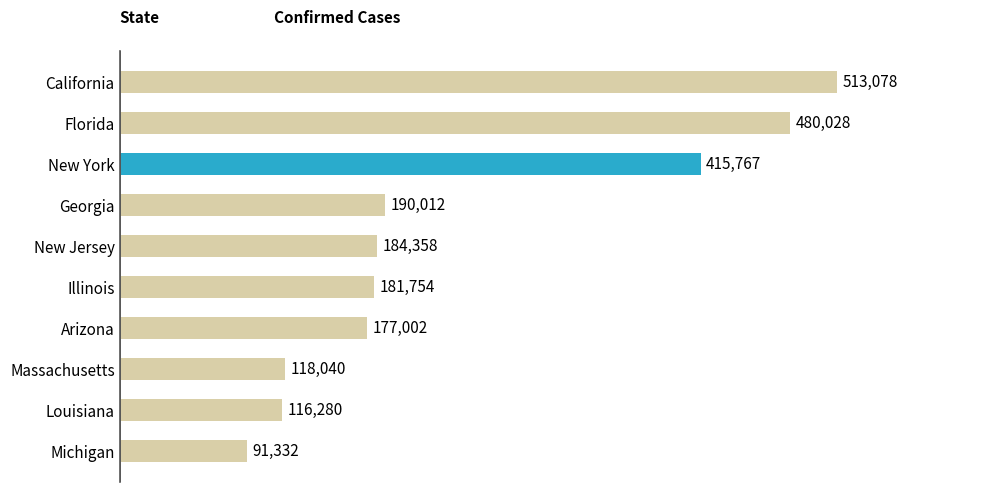

What is the maximum value shown in the chart?

513078